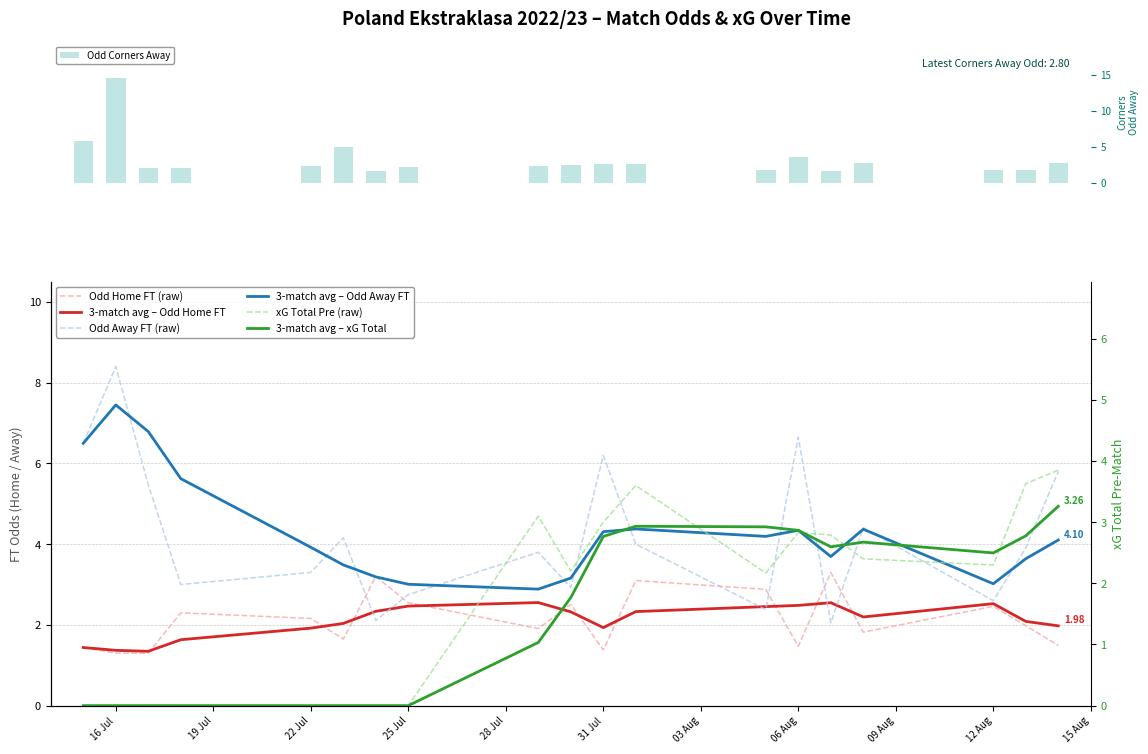

The value of Odd_A_FT at 2022-08-13 is 2.0. True or false?

False